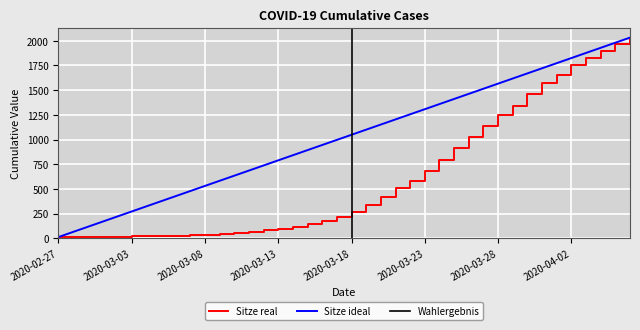

What position from the left is 2020-03-24?

27